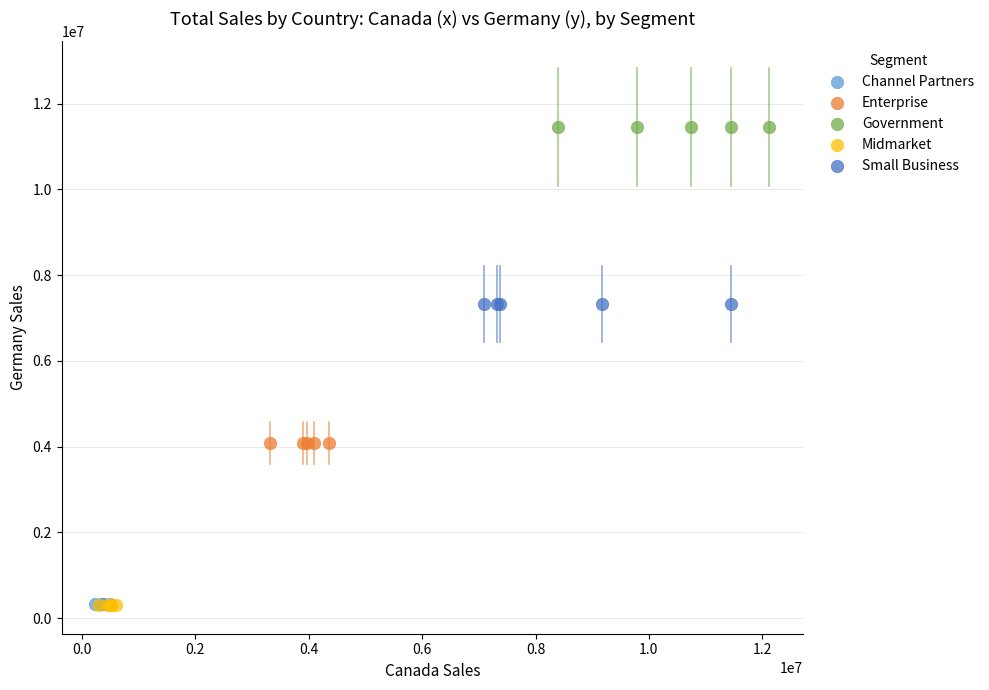

Which series reaches the maximum Y coordinate?

Government